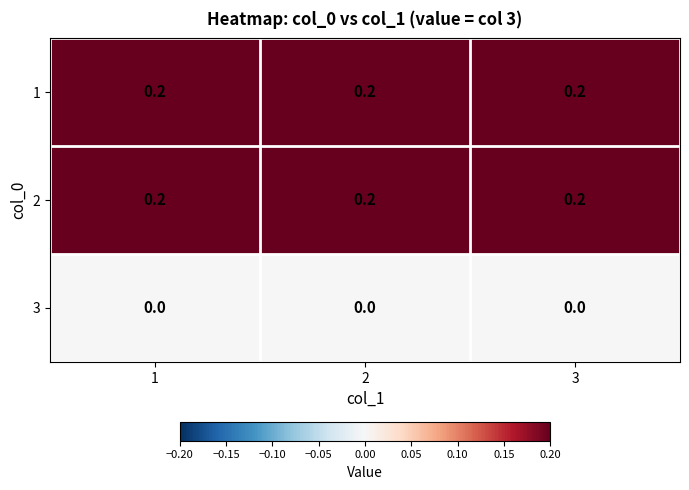

True or false: 2 has a value of 0.1 at 3.

False